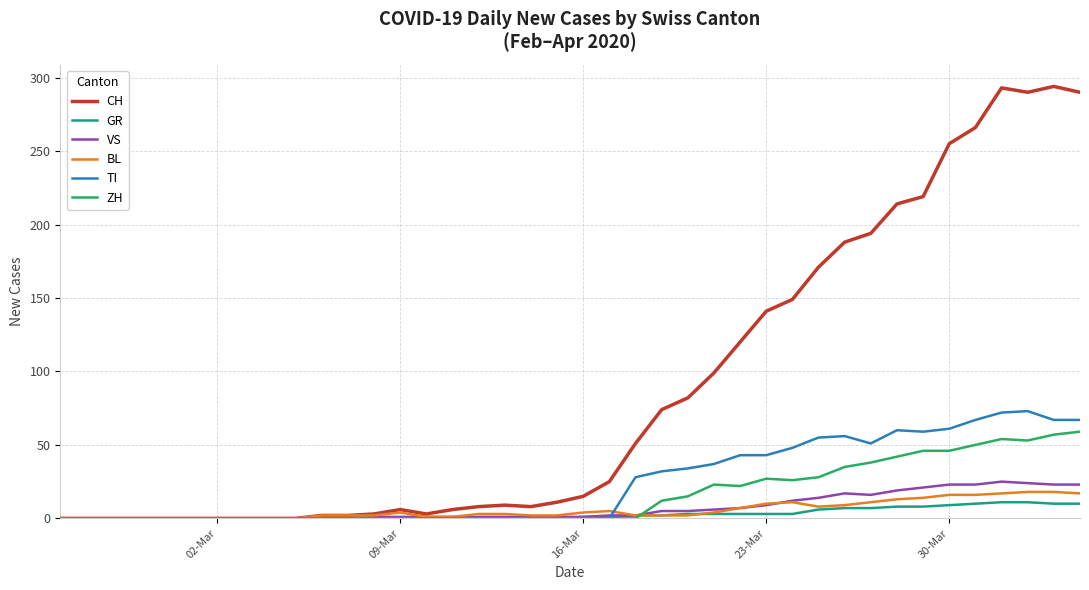

Which series has the largest total across all categories?

CH